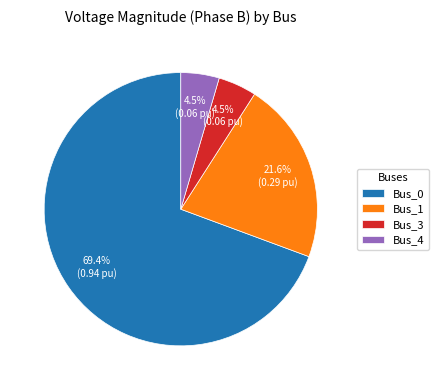

To the nearest percent, what portion does Bus_1 represent?

22%